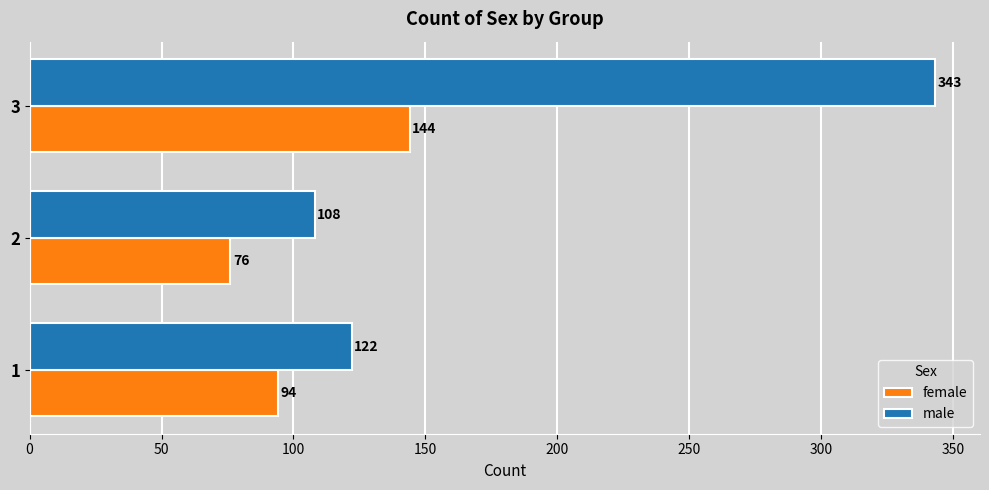

Rank the series by their average value, from lowest to highest.

female, male